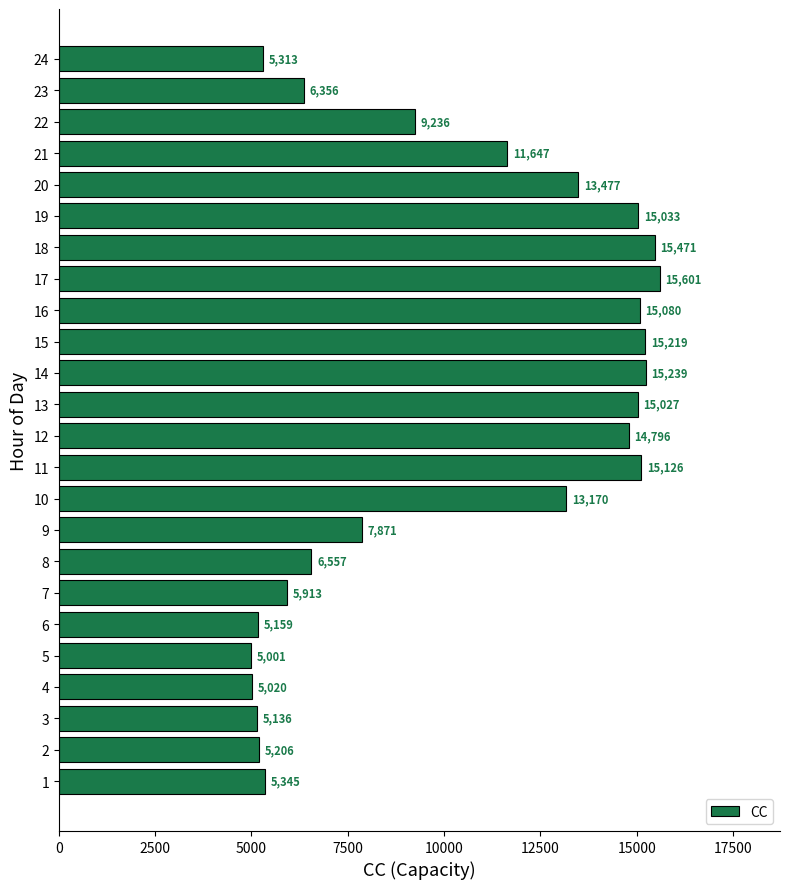

List the labels in order of value, largest first.

17, 18, 14, 15, 11, 16, 19, 13, 12, 20, 10, 21, 22, 9, 8, 23, 7, 1, 24, 2, 6, 3, 4, 5